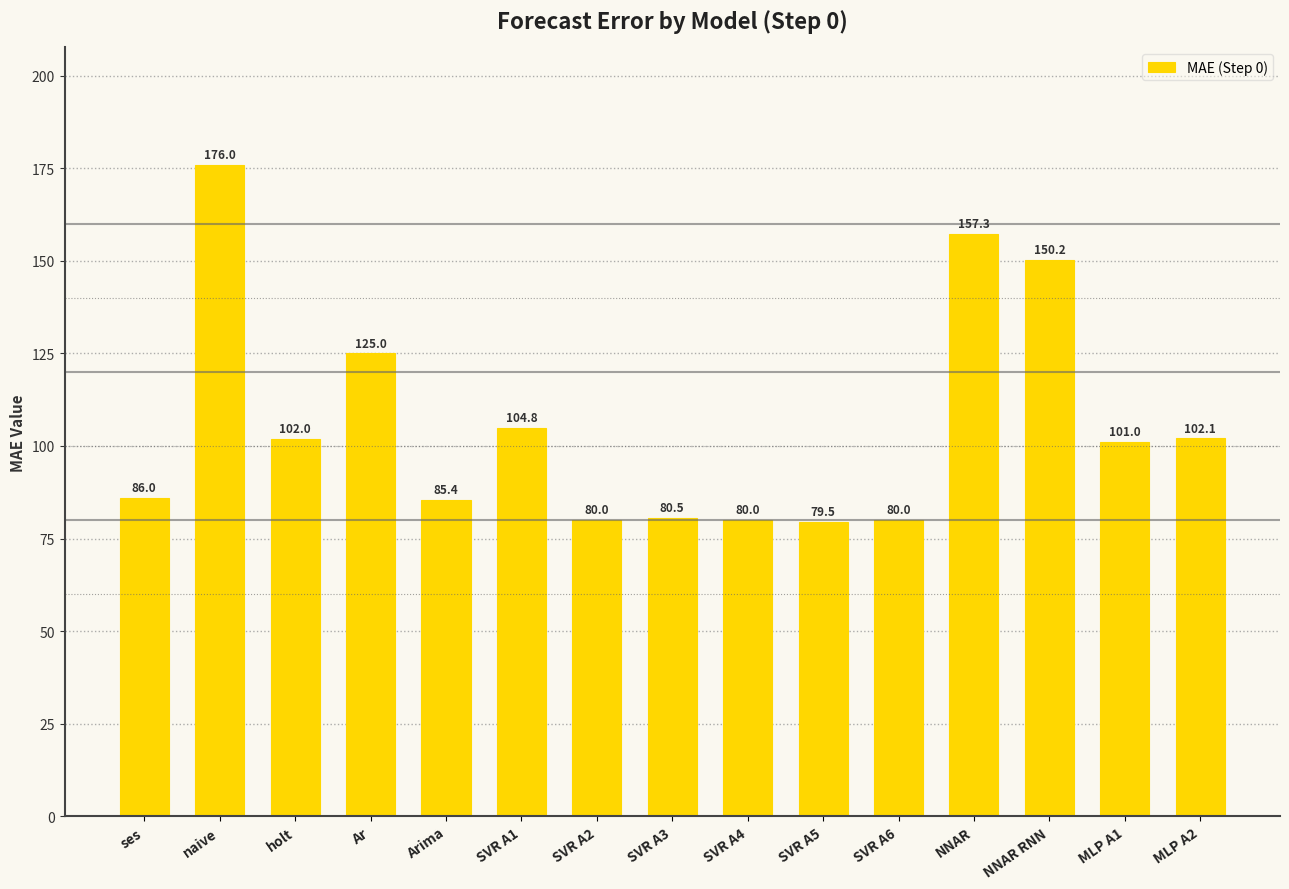

What is the smallest value displayed?

79.5